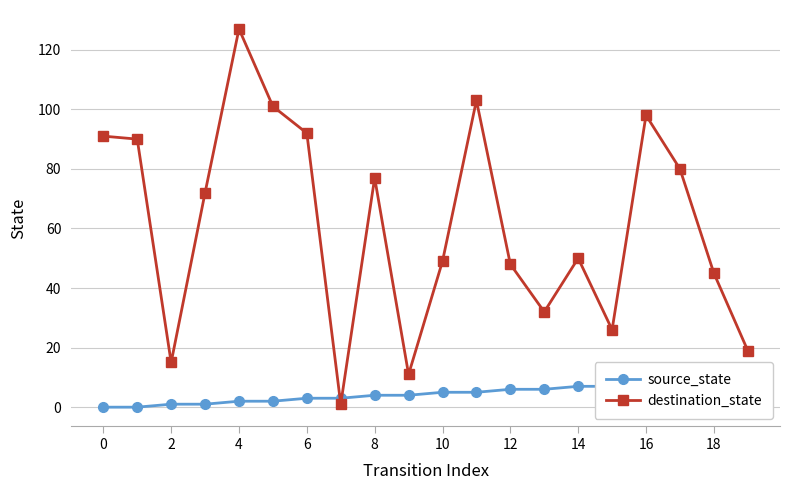

How many lines are shown in the chart?

2